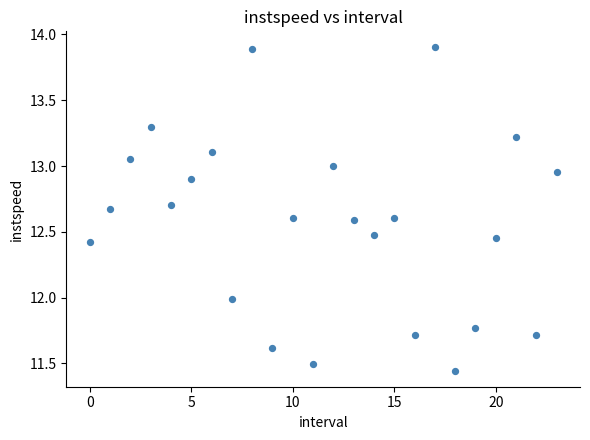

What is the range of Y values (max minus min)?

2.5